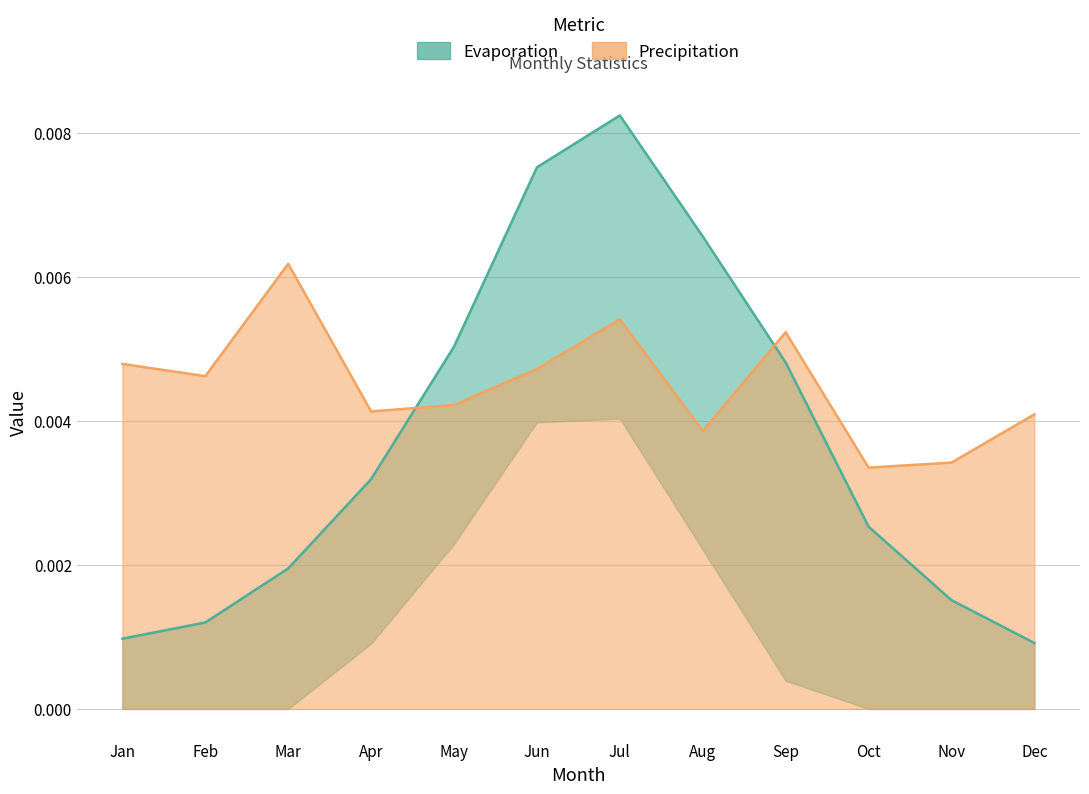

Rank the series by their maximum value, from highest to lowest.

evap.med, prcp.med